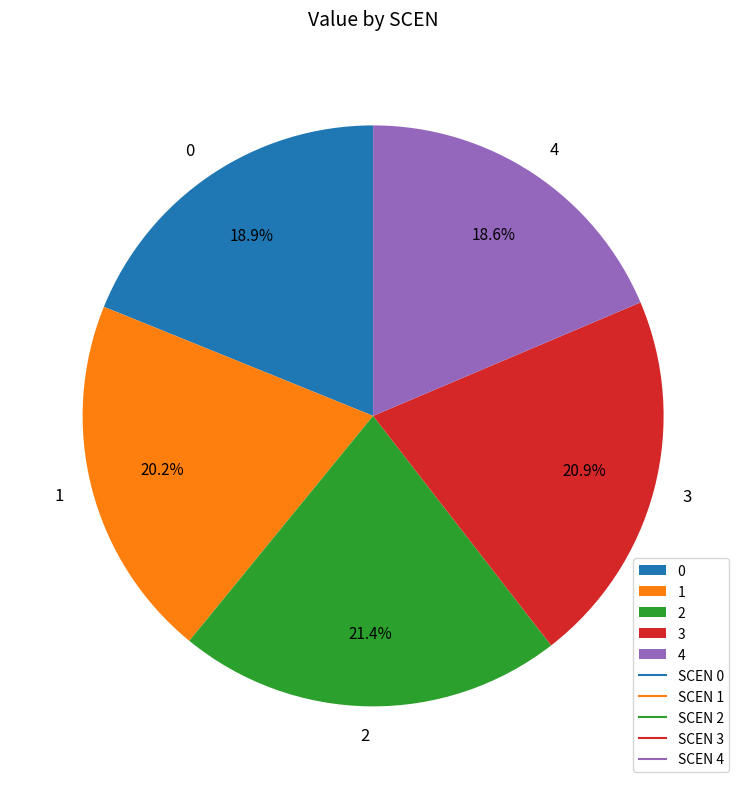

Which has a higher value, 3 or 0?

3